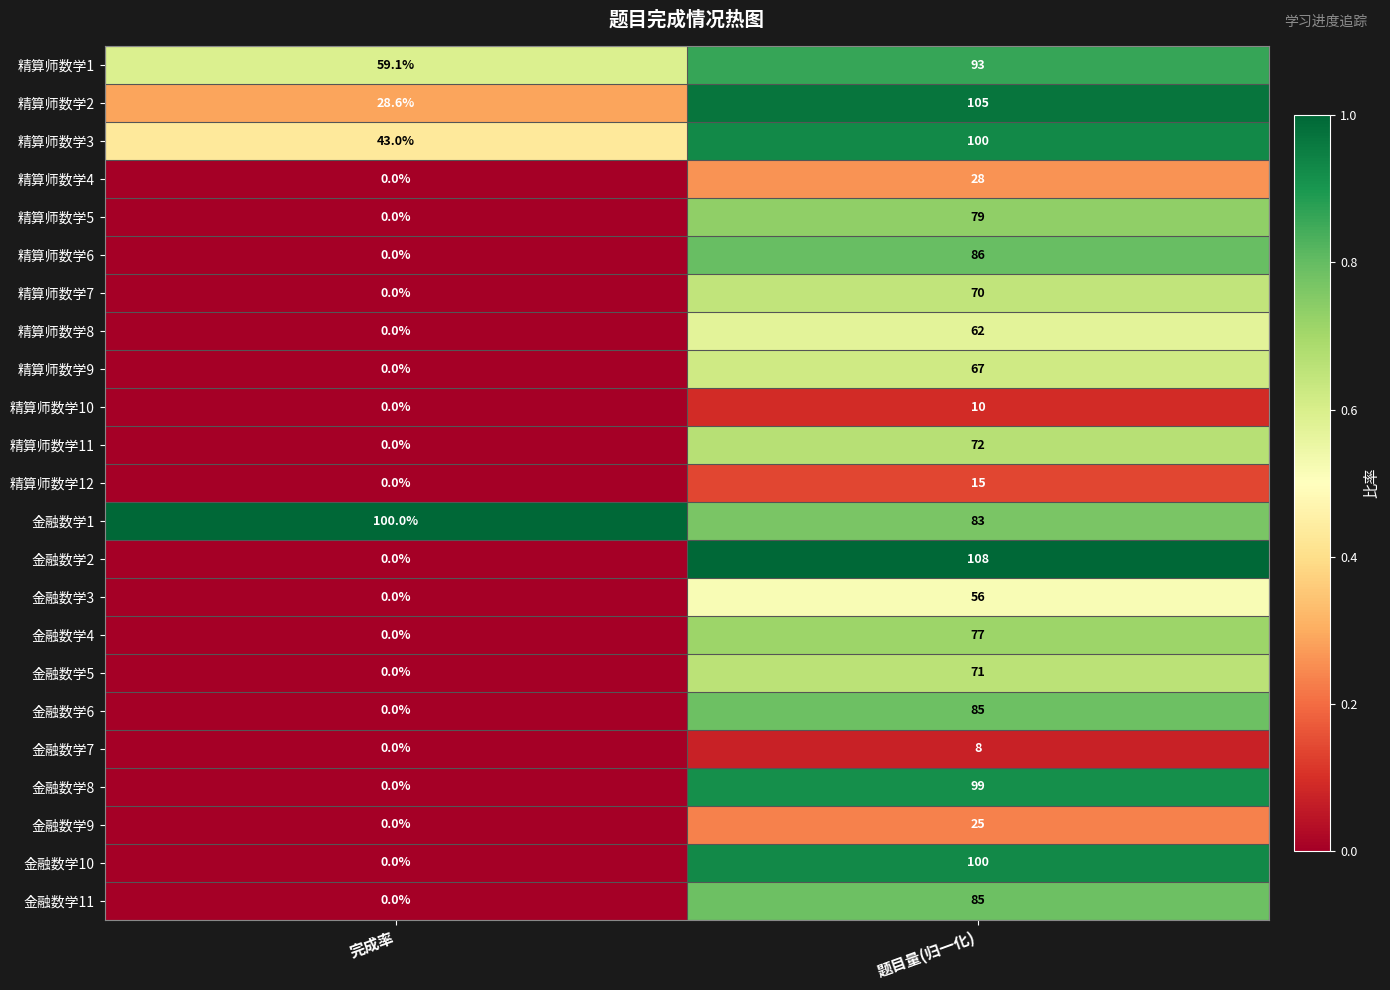

Which series has the largest range (max minus min)?

金融数学2